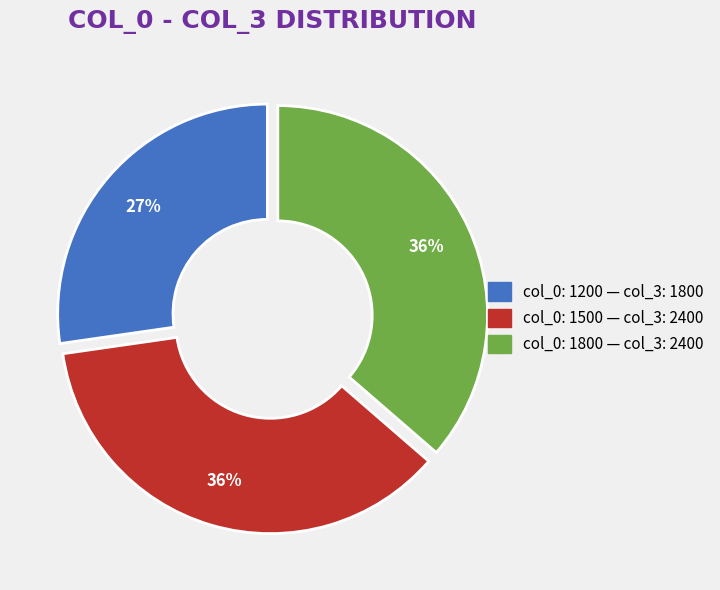

To the nearest percent, what is the difference between the largest and smallest slice percentages?

9%